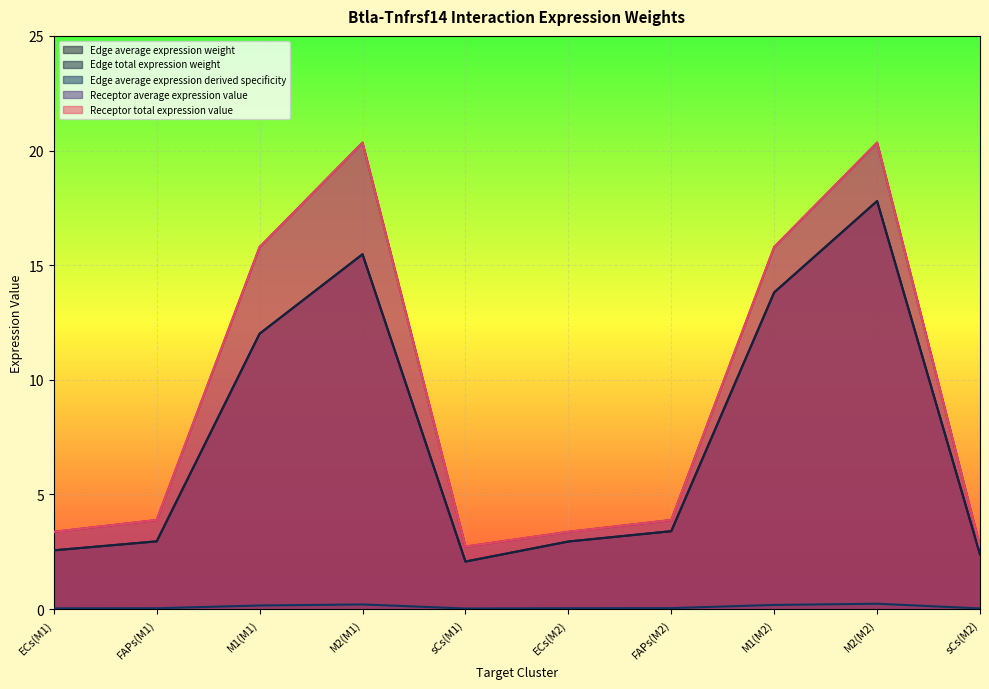

Does the chart display data point markers on the line(s)?

No